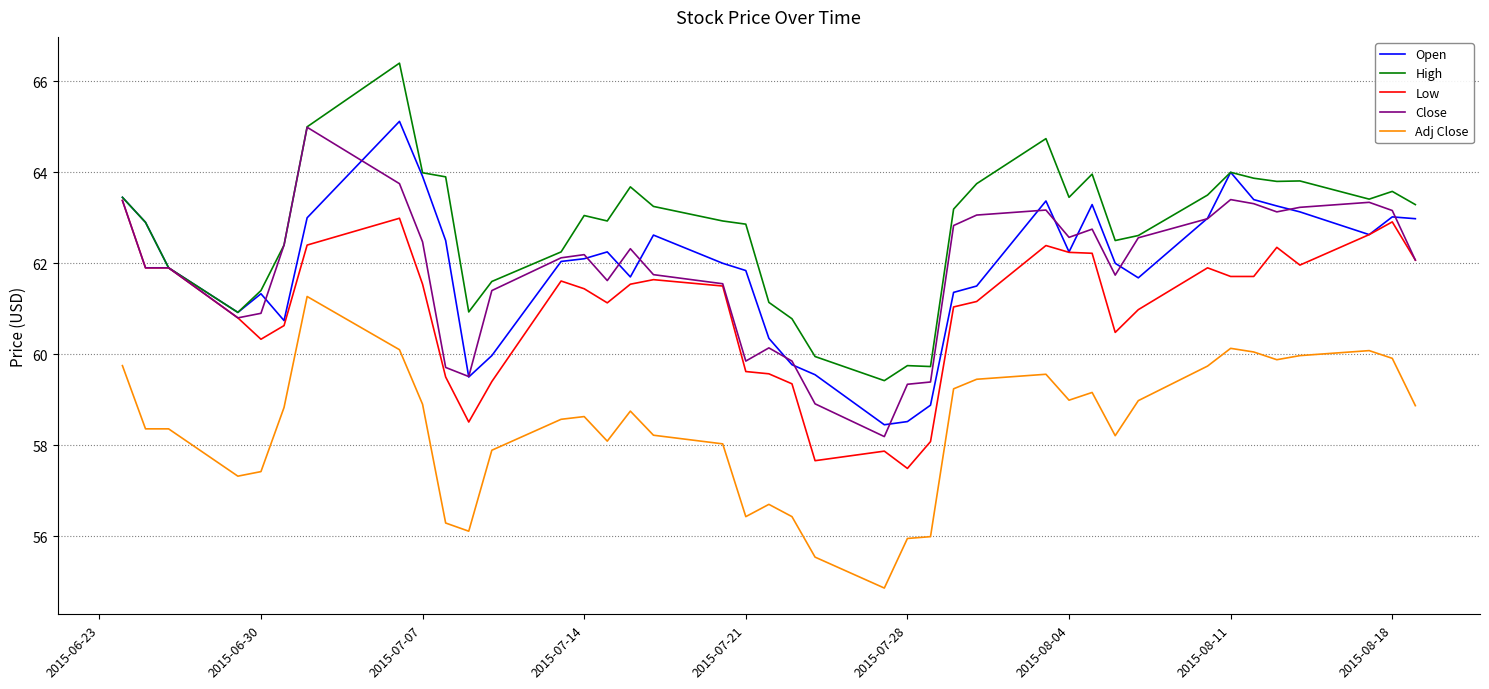

True or false: Close and Adj Close cross at least once.

False